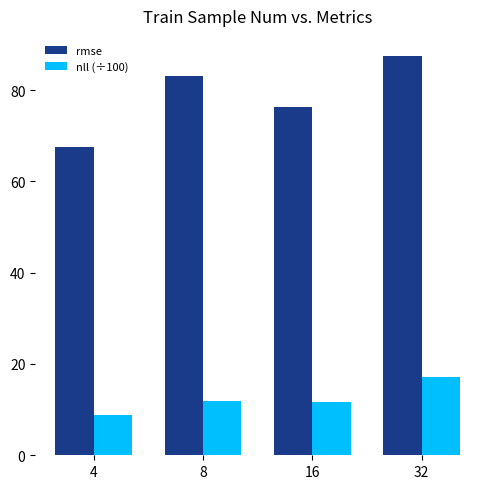

Is it true that nll (÷100) equals 8.9 at 4?

True